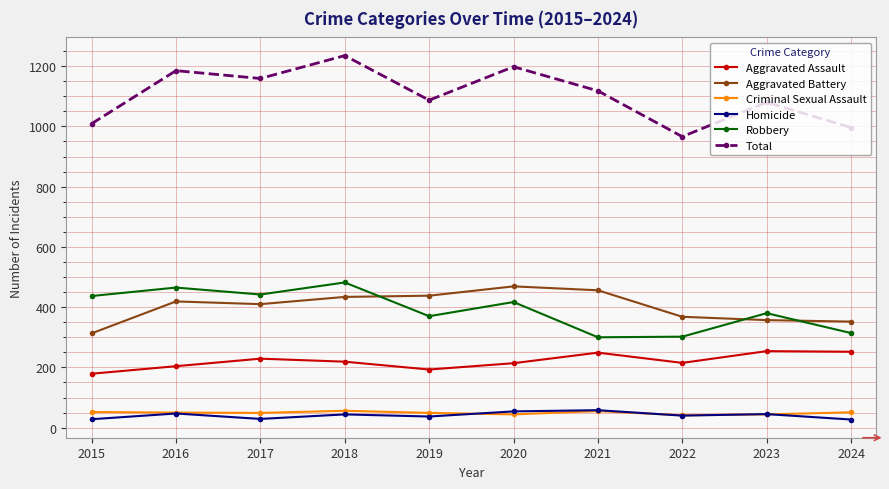

True or false: Total and Aggravated Battery cross at least once.

False